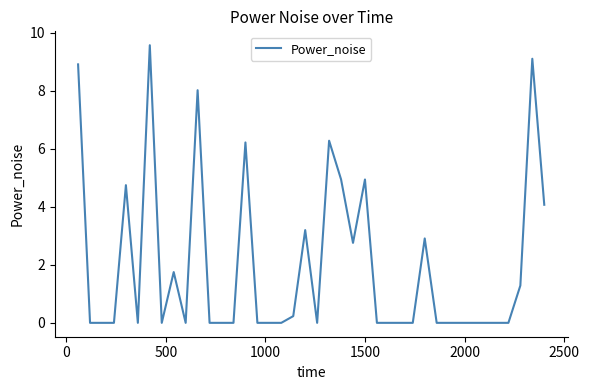

What is the greatest value displayed?

9.6